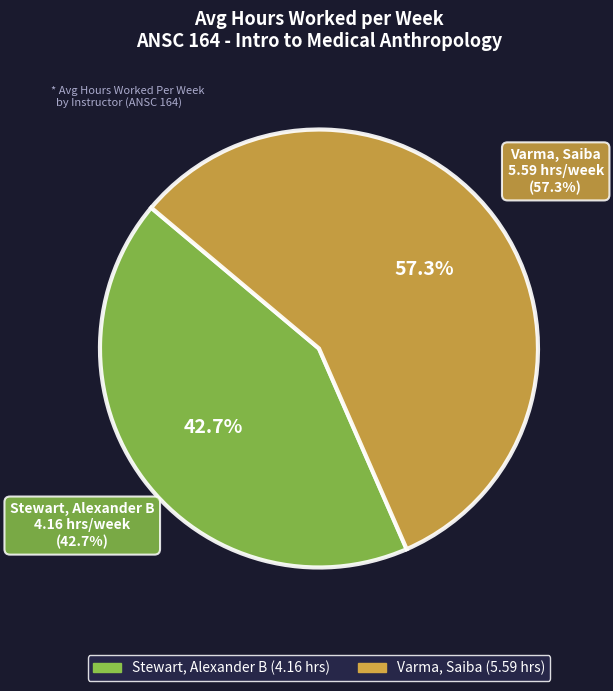

Rank the categories by value from highest to lowest.

Varma, Saiba, Stewart, Alexander B